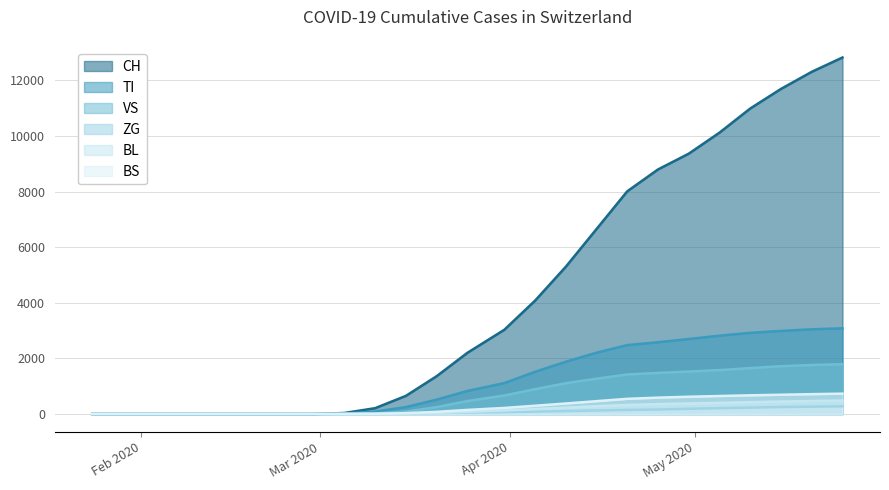

True or false: ZG has a value of 25 at 2020-04-05.

False